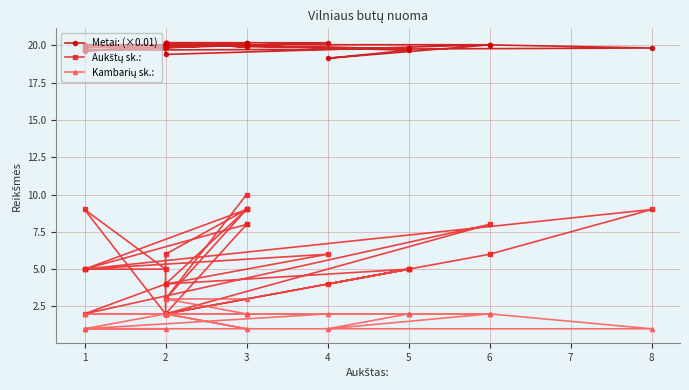

True or false: Metai: (×0.01) and Kambarių sk.: intersect in this chart.

False